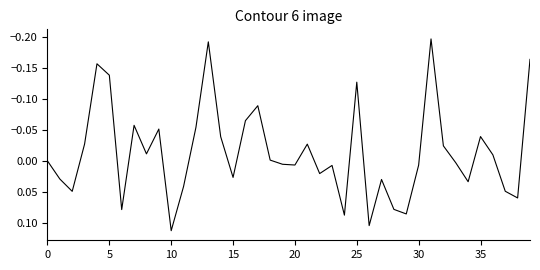

What is the difference between the second highest and second lowest values?

0.3